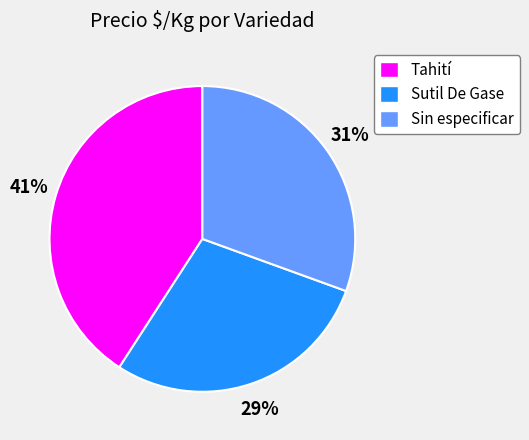

To the nearest percent, what is the average slice percentage?

33%